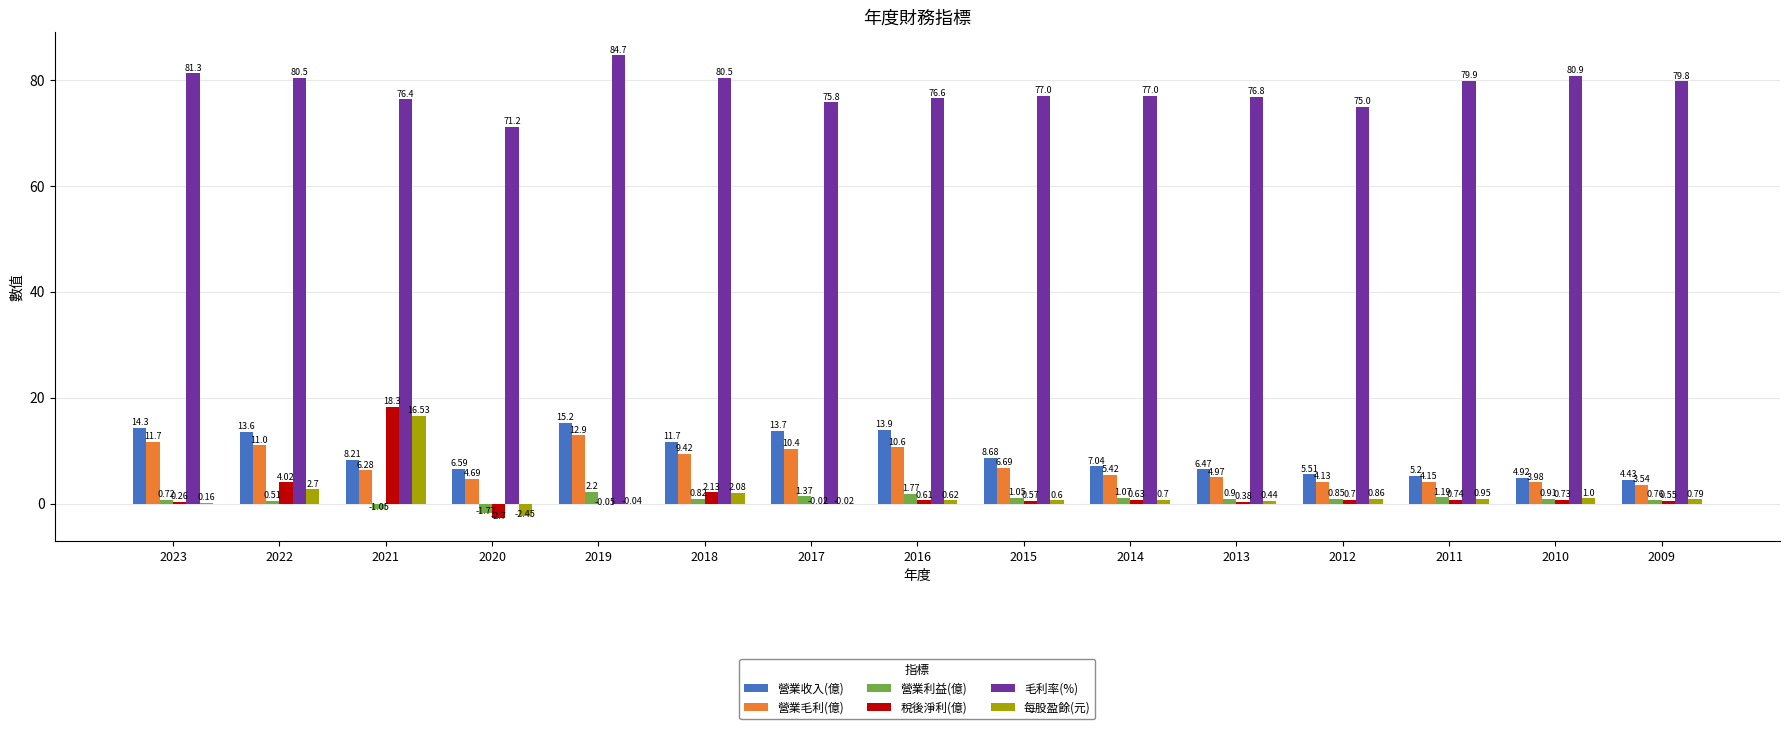

Is the value of 營業收入(億) at 2019 greater than the value of 營業毛利(億) at 2013?

Yes